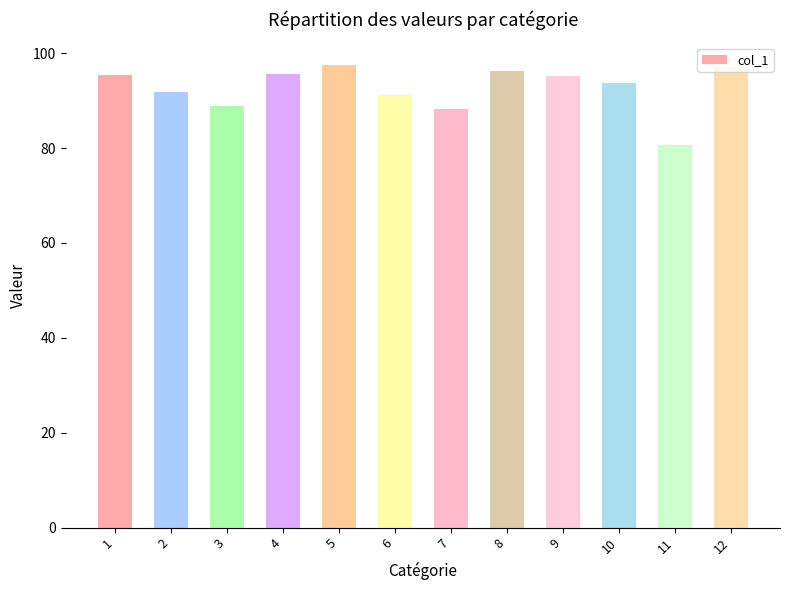

Approximately how many times larger is the value at 8 compared to 2?

1.0